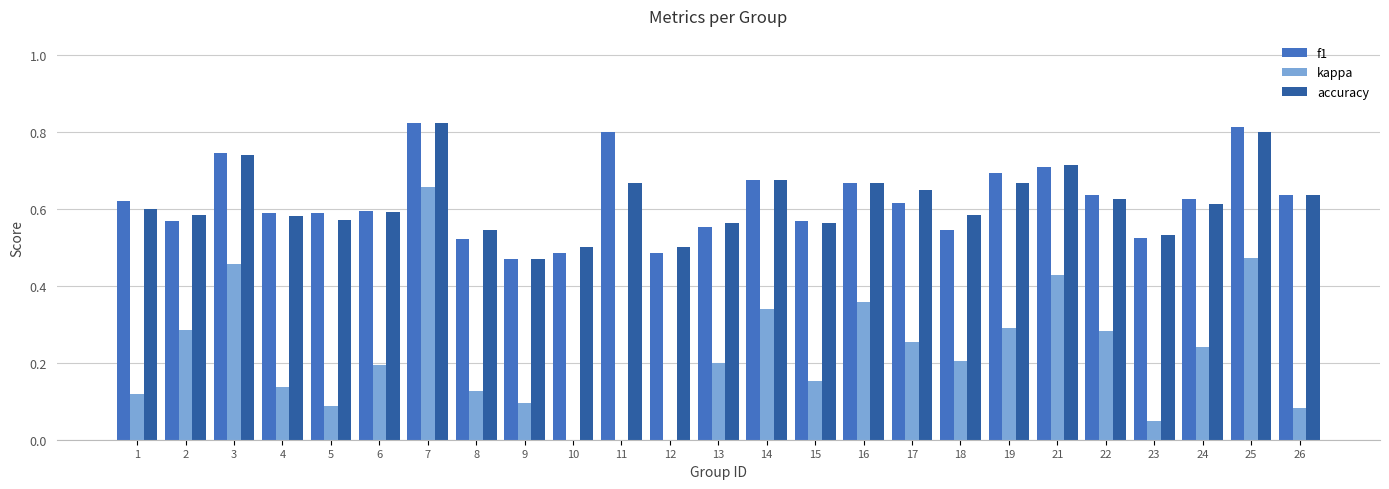

What is the total value across all series at 15?

1.3